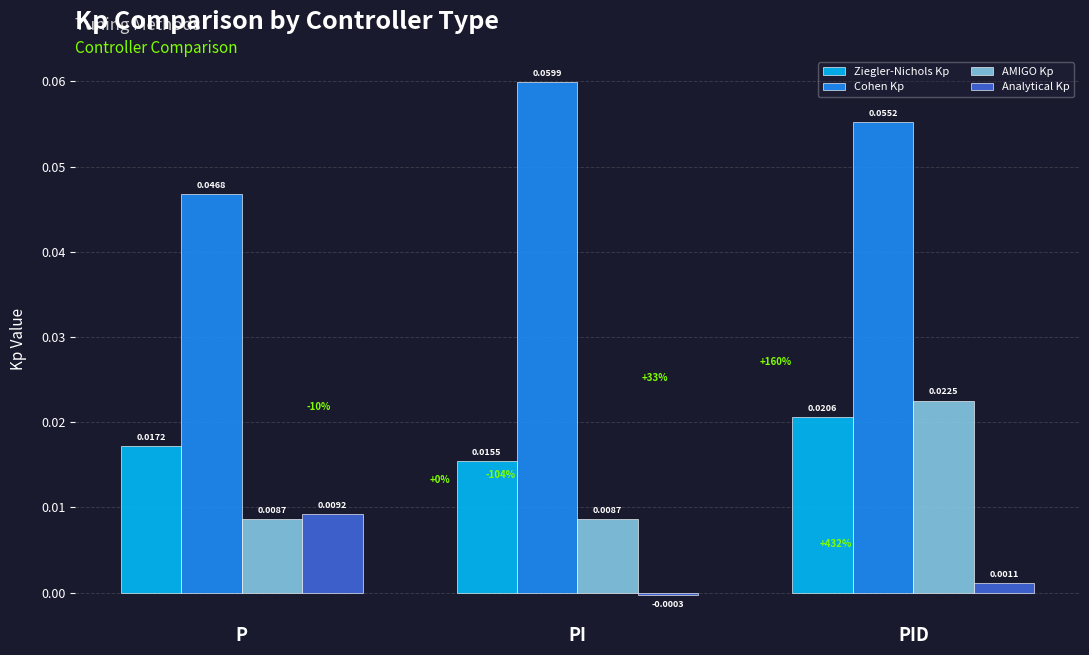

What position from the right is PID?

1